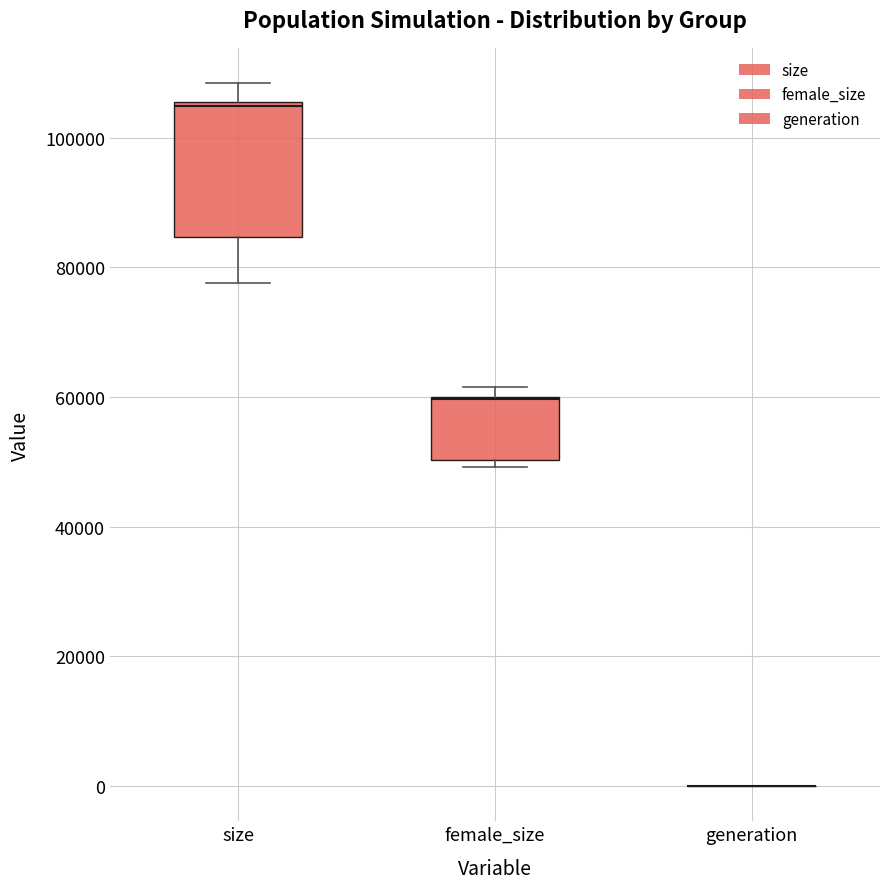

Reading left to right, transcribe this box plot: for each box, give where its median line is, the range the box spans, and where its two whiskers end, as read against the y-axis. The values are not printed on the chart, so give them approximately, as read against the axis.

size: median 104000, box 84000 to 106000, whiskers 78000 to 108000
female_size: median 60000 (drawn on the box's upper edge), box 50000 to 60000, whiskers 50000 (just below the box's lower edge) to 62000
generation: box collapsed to a line at 0, whiskers 0 to 0